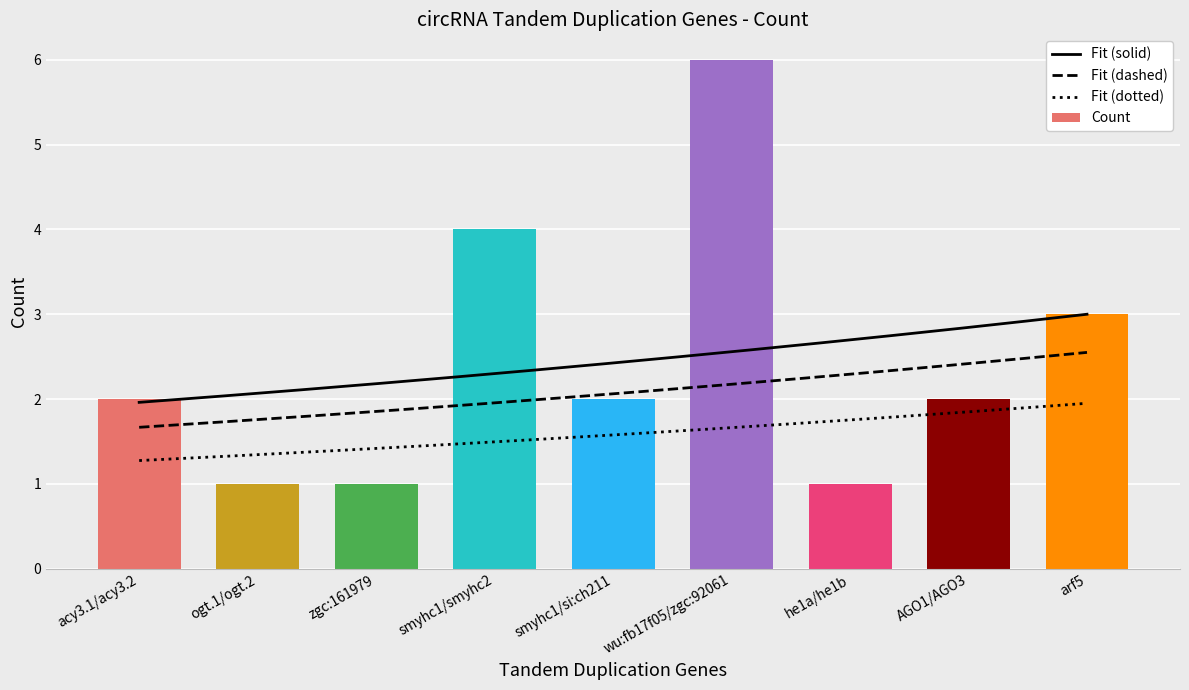

Where is the data nearest to the value 3?

arf5